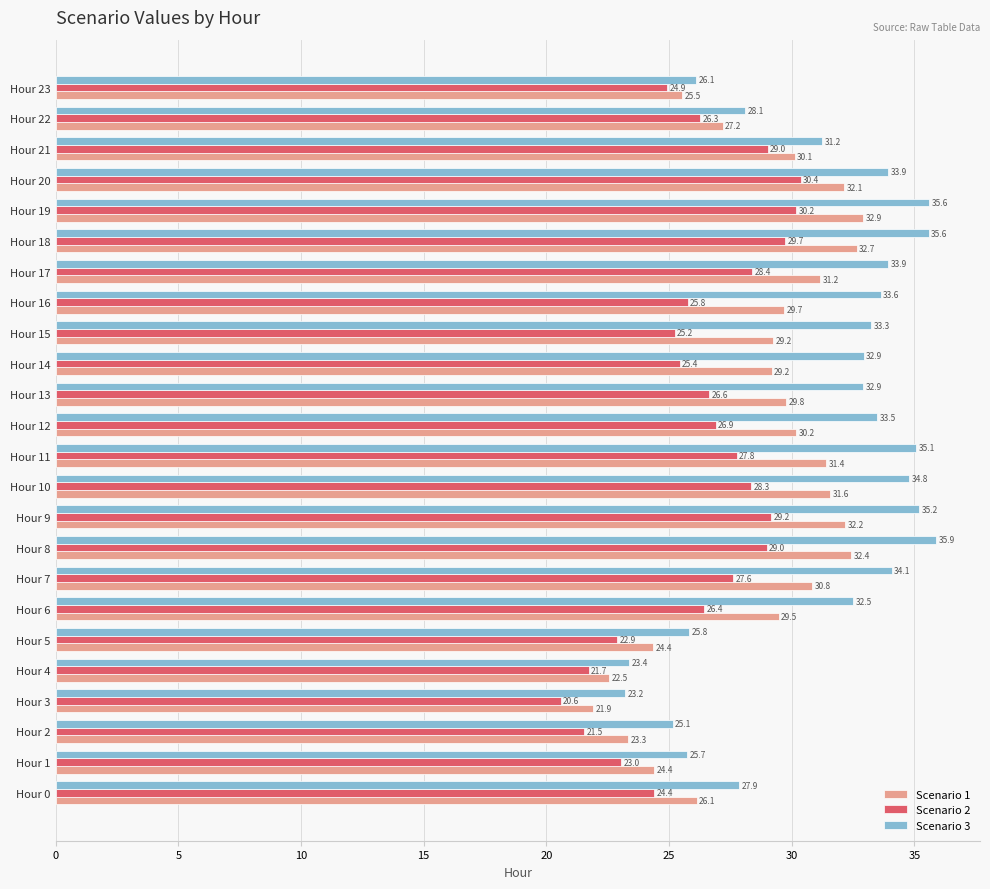

Is it true that Scenario 3 equals 23.7 at Hour 11?

False